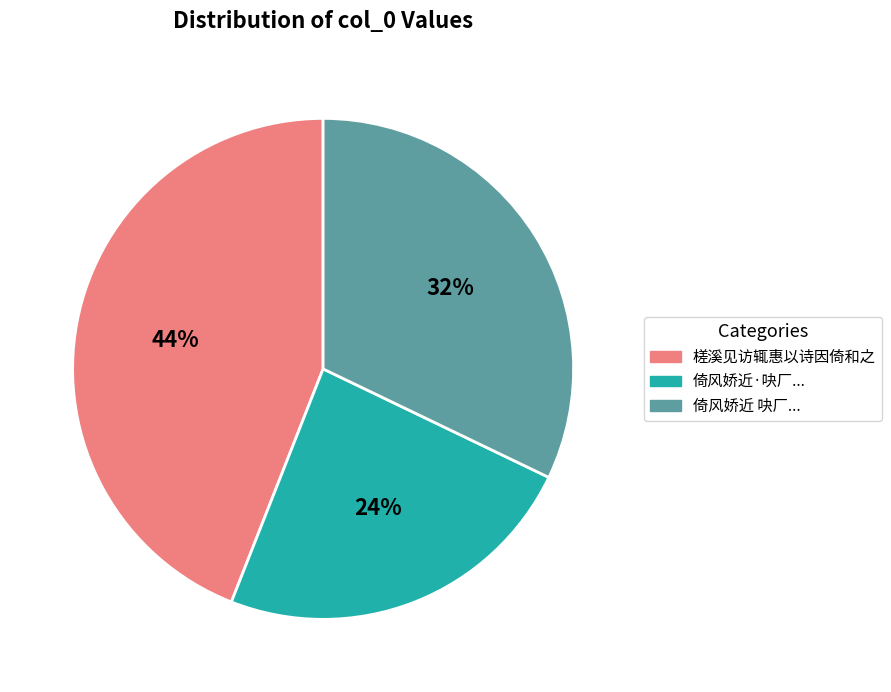

Is the sum of 倚风娇近 吷厂... and 槎溪见访辄惠以诗因倚和之 greater than half?

Yes